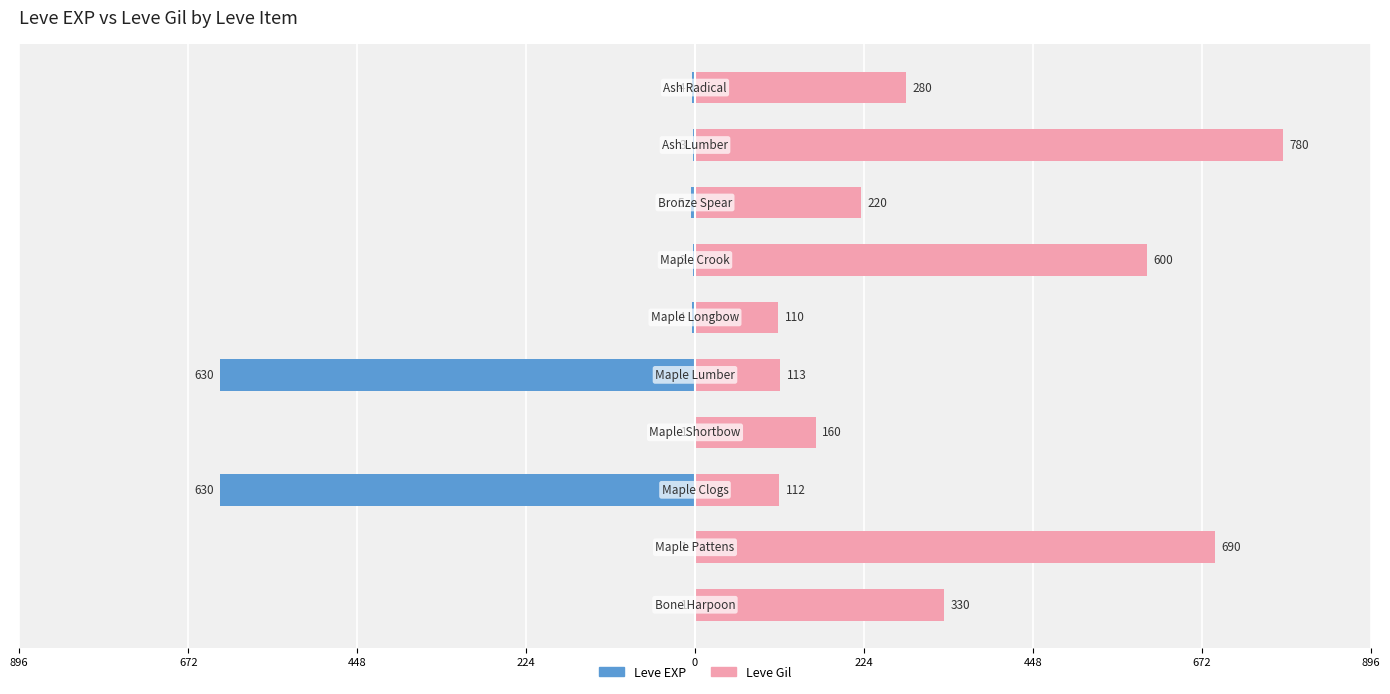

Between 672 and 224, which is larger?

672